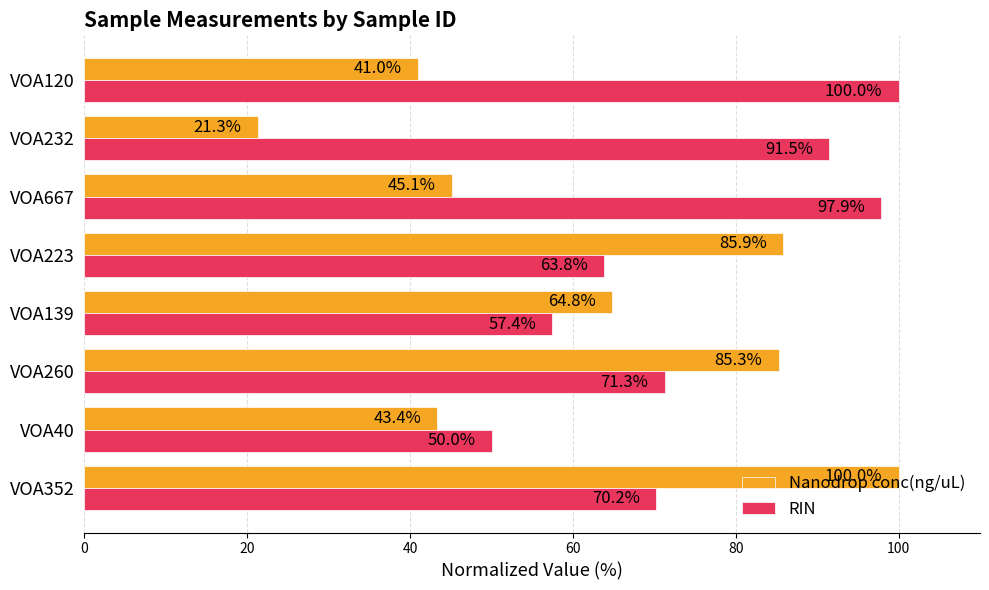

The value of RIN at VOA232 is 91.5. True or false?

True